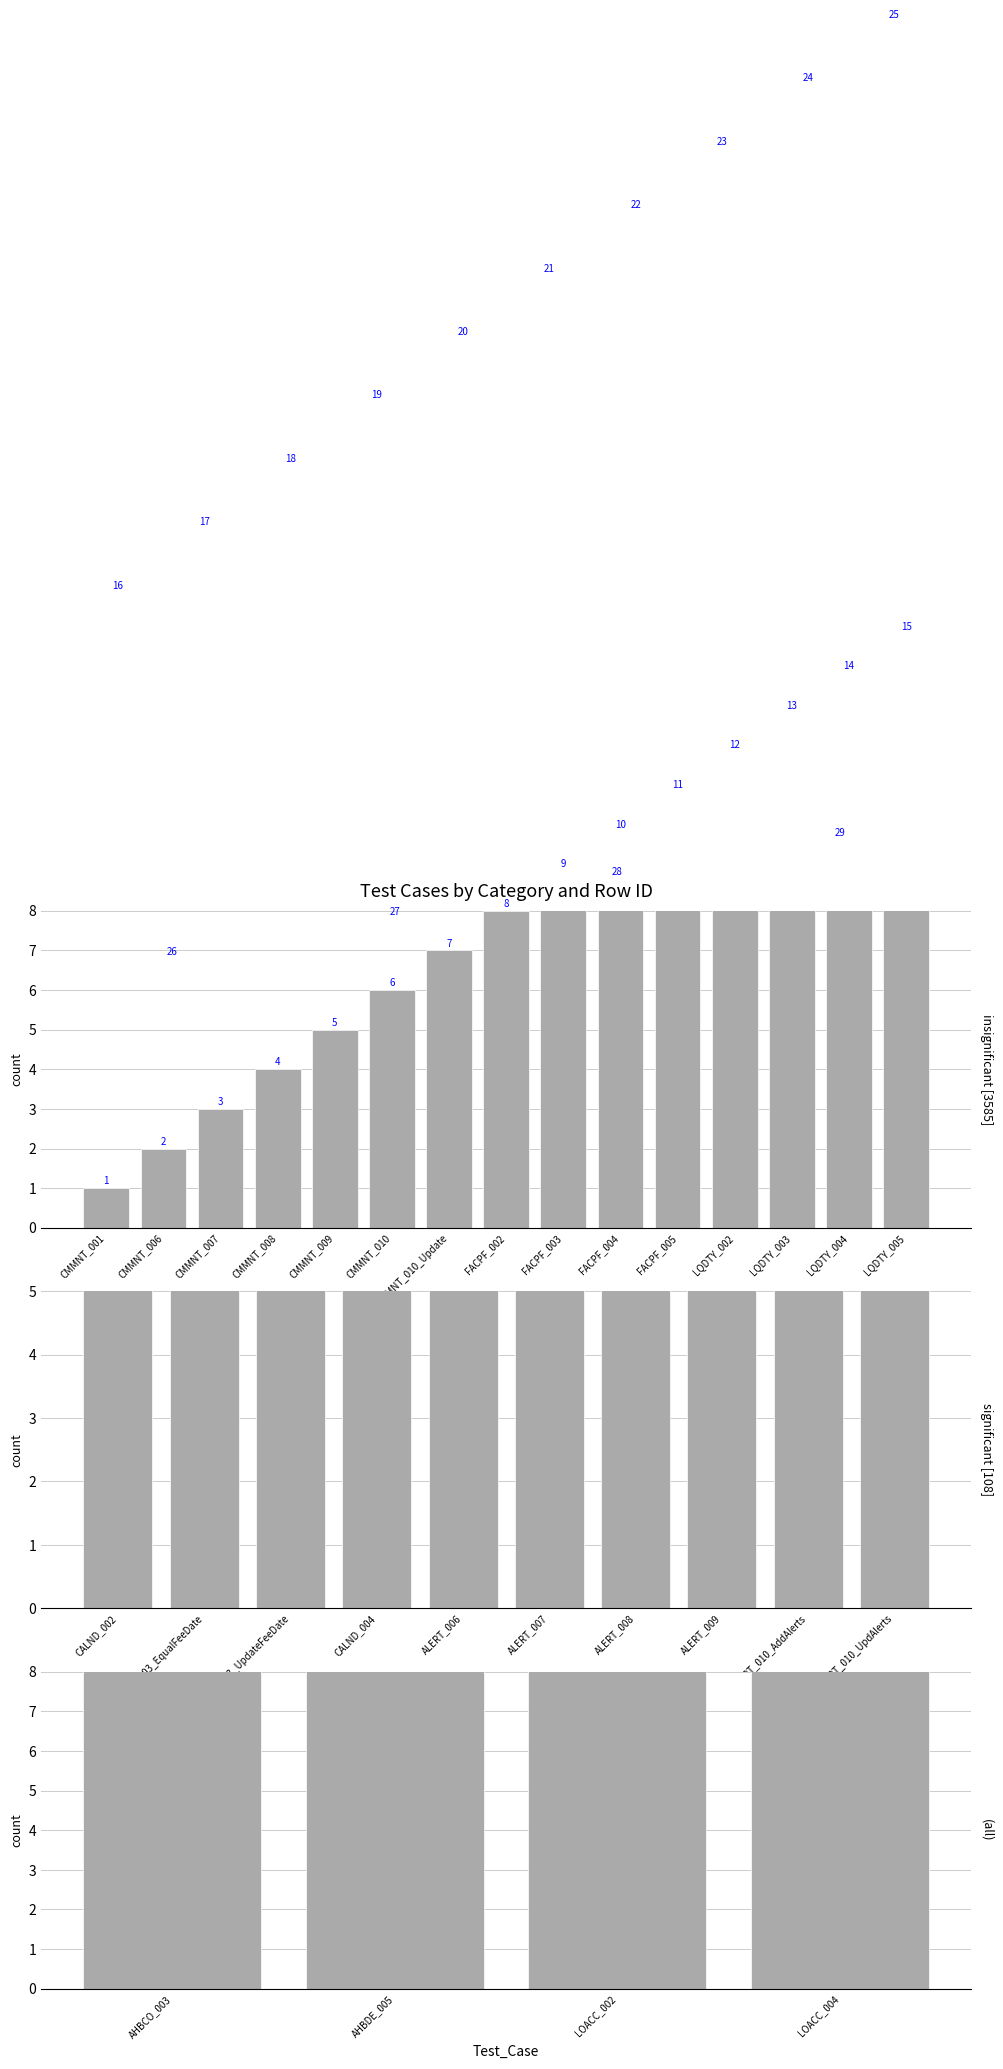

Is it true that the value at AHBDE_005 is 35?

False